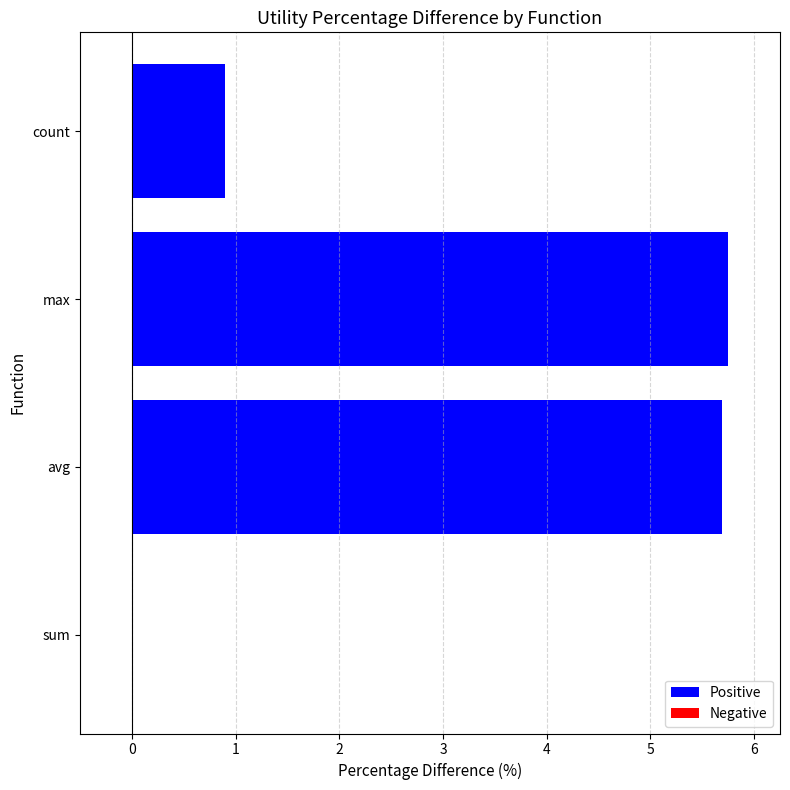

How many categories are shown in the chart?

4